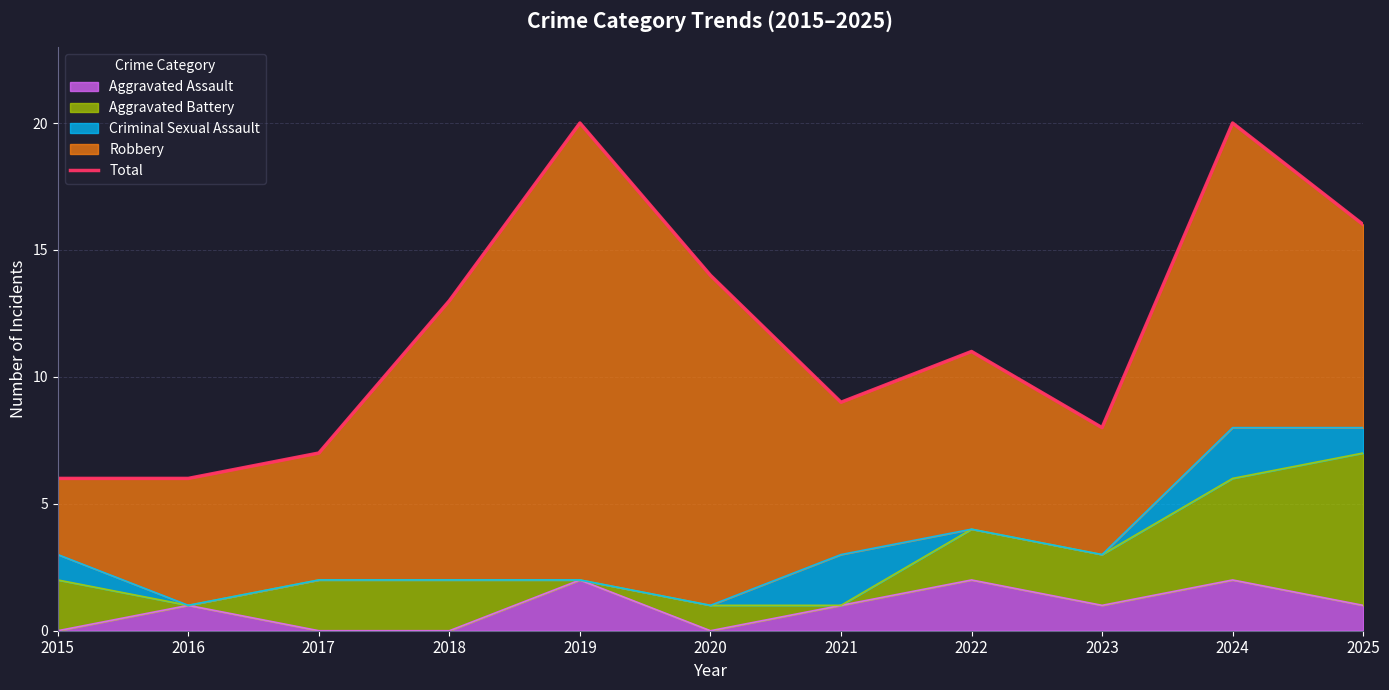

What is the value of the 6th point from the left?

14